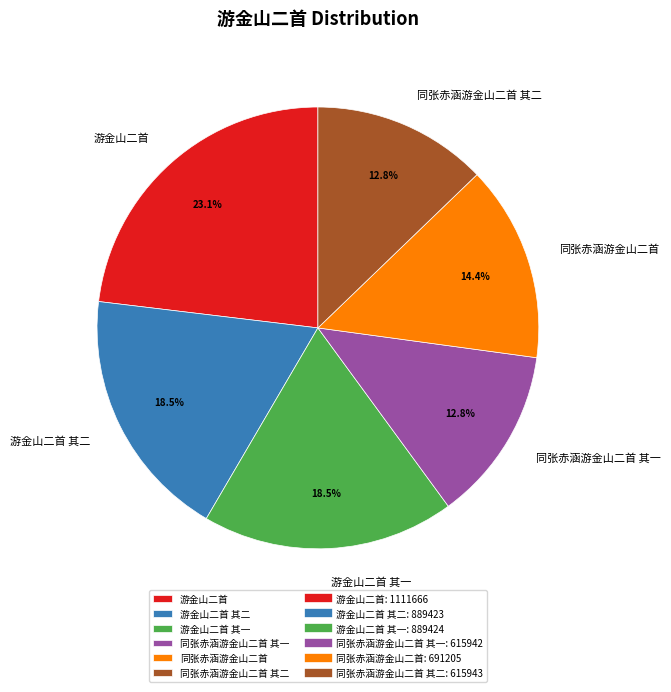

What percentage do 同张赤涵游金山二首 其一 and 游金山二首 together represent?

35.9%